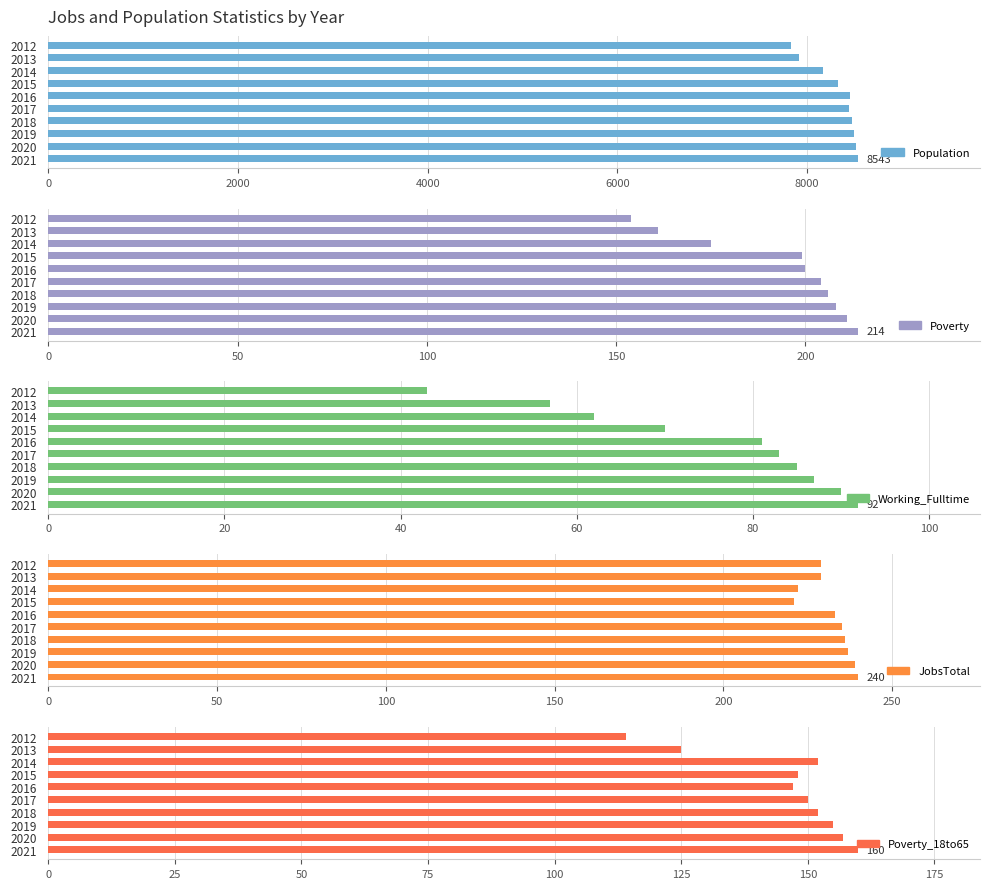

How many bars are there in each group?

5